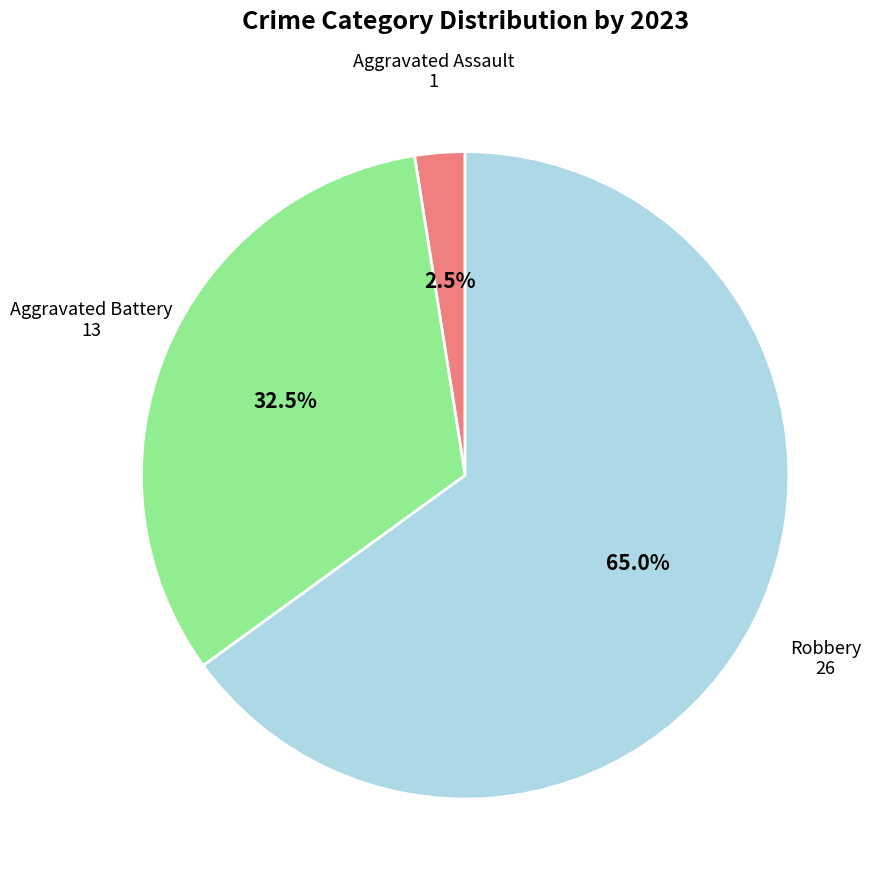

How many segments does this pie chart have?

3